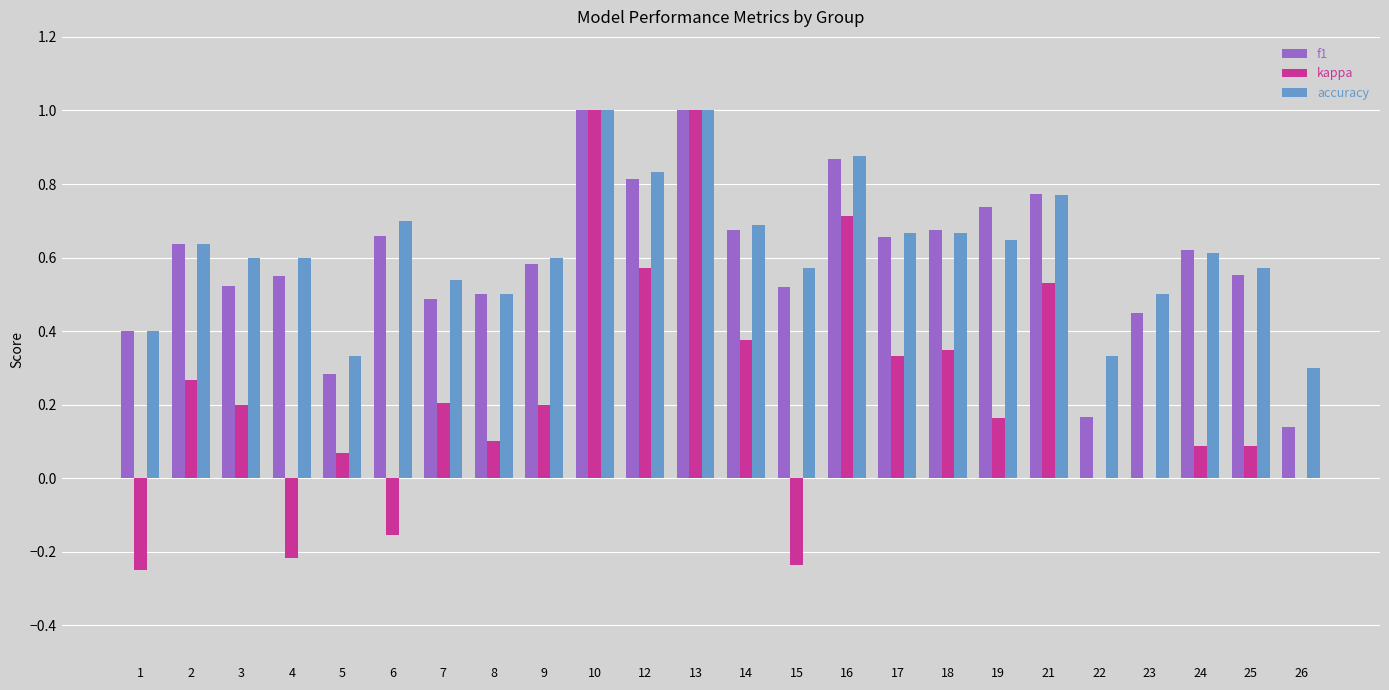

What is the maximum value shown in the chart?

1.0